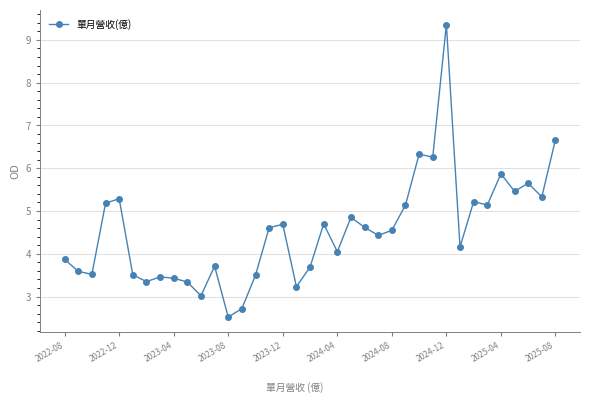

What is the difference between the maximum and second lowest values?

6.6